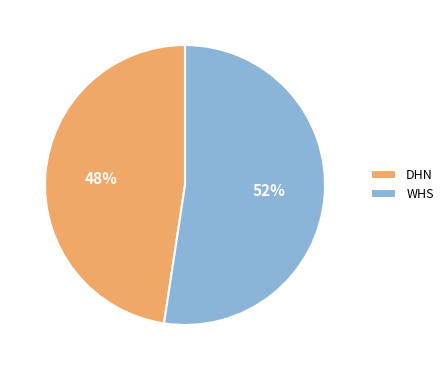

To the nearest percent, what portion does DHN represent?

48%